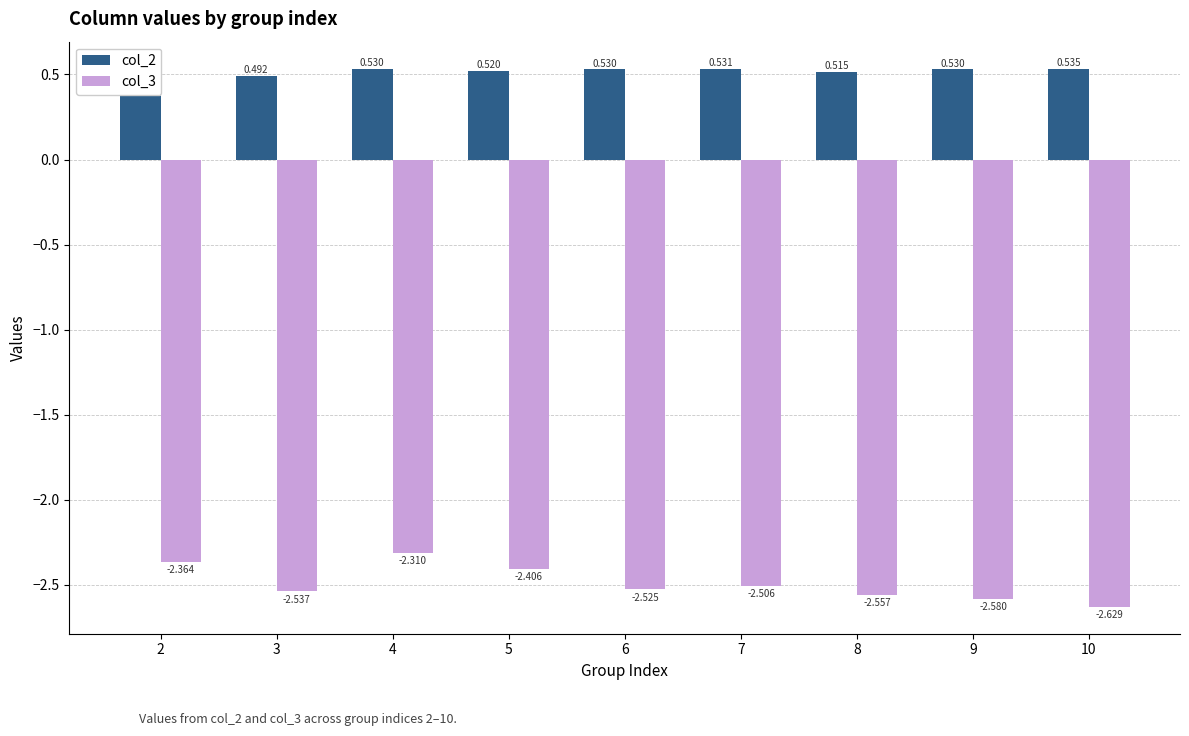

List the series in order of their overall mean, lowest first.

col_3, col_2